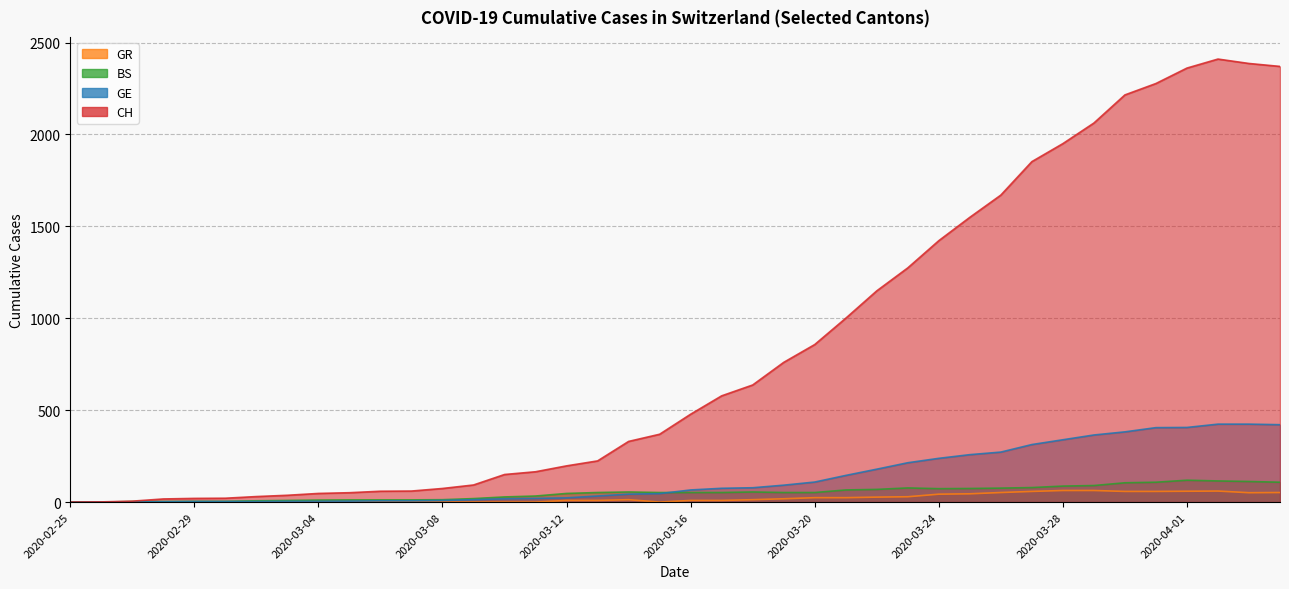

Between 2020-03-30 and 2020-03-17, which is larger?

2020-03-30